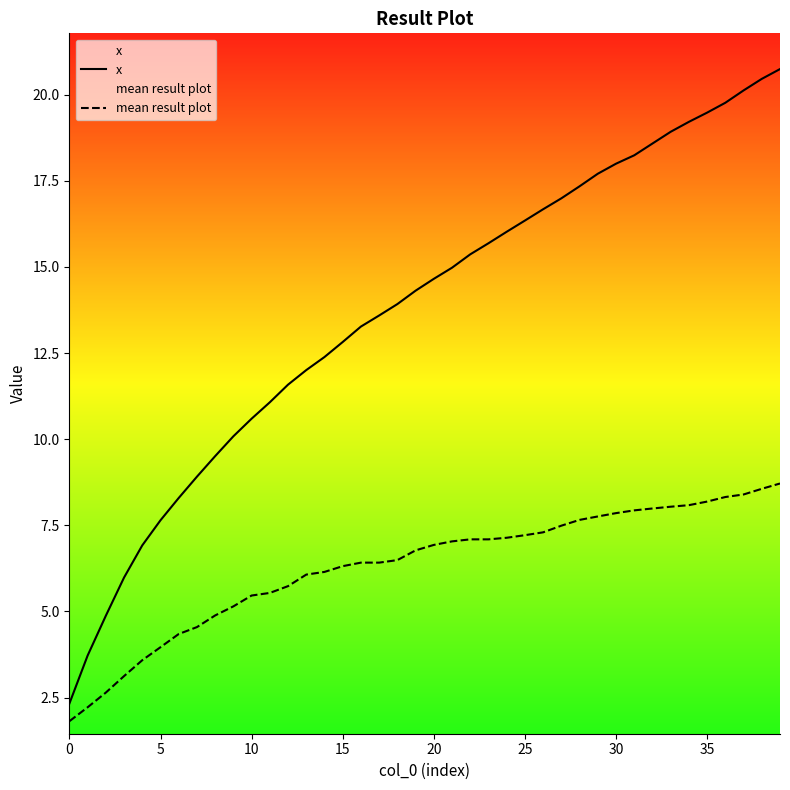

What is the difference between the highest and lowest values at 22?

8.3